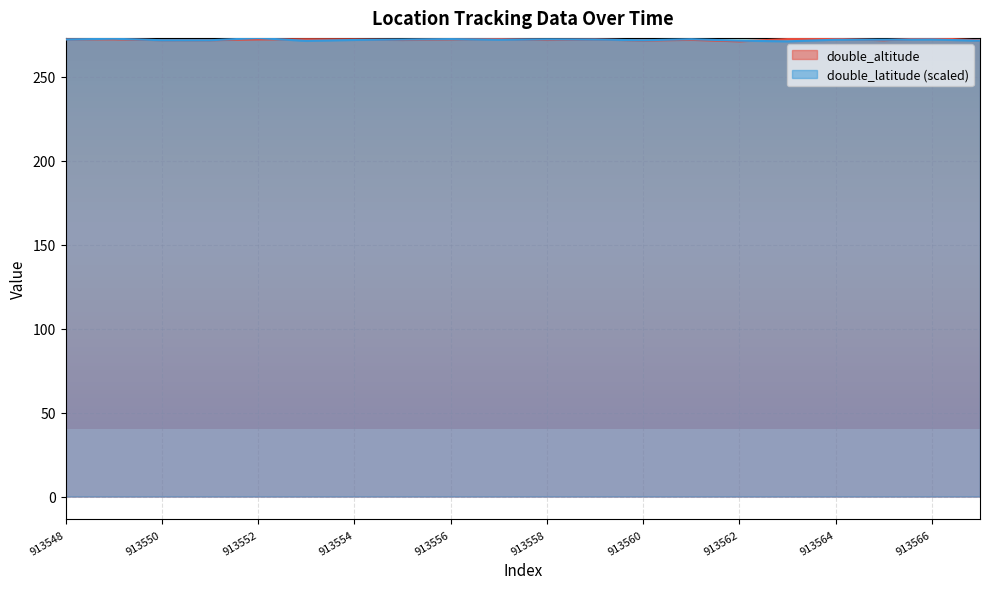

What is the value of the double_latitude point at the 9th from the left?

272.5